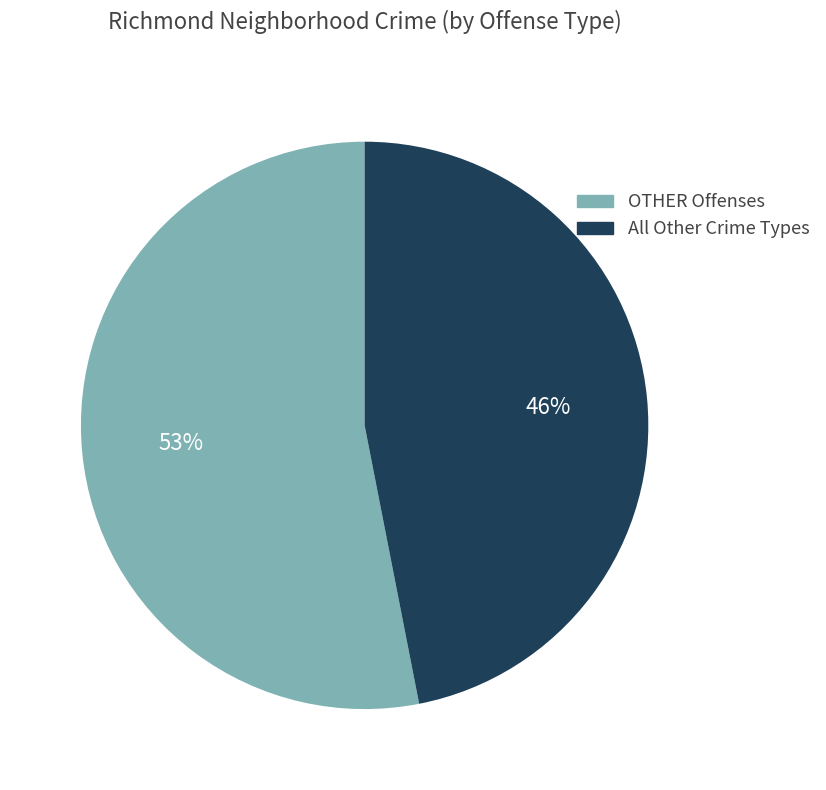

True or false: ANCAROWS LANDING accounts for 7% of the total.

False